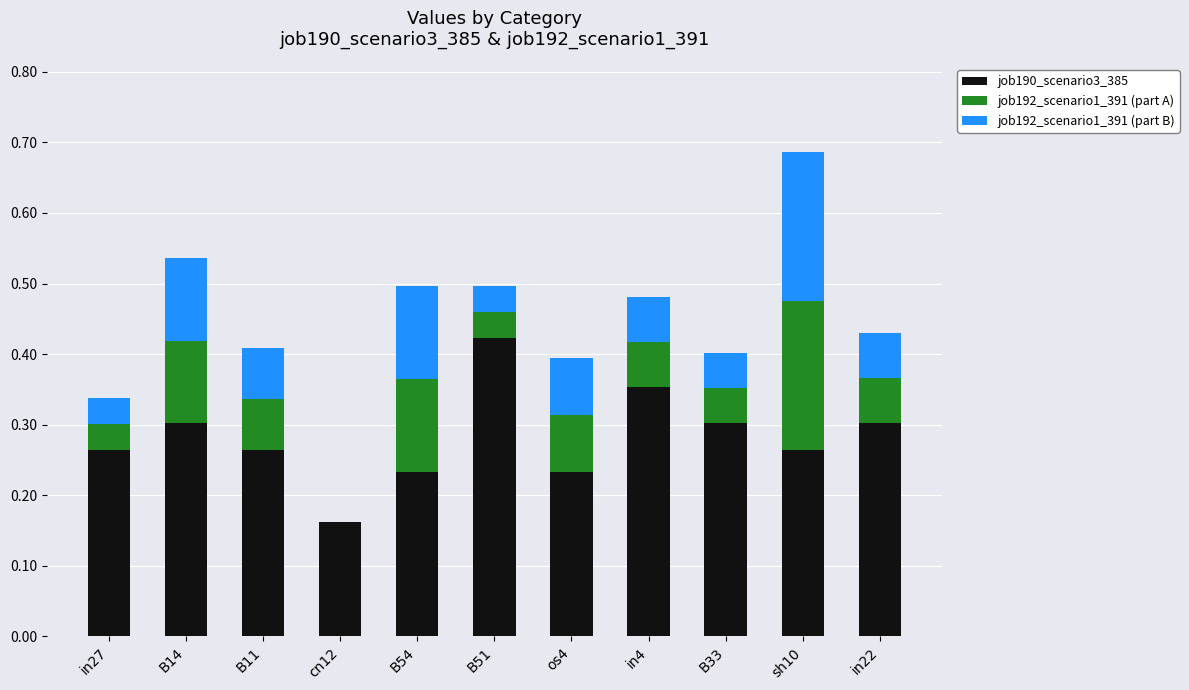

True or false: job190_scenario3_385 has a value of 0.5 at B14.

False